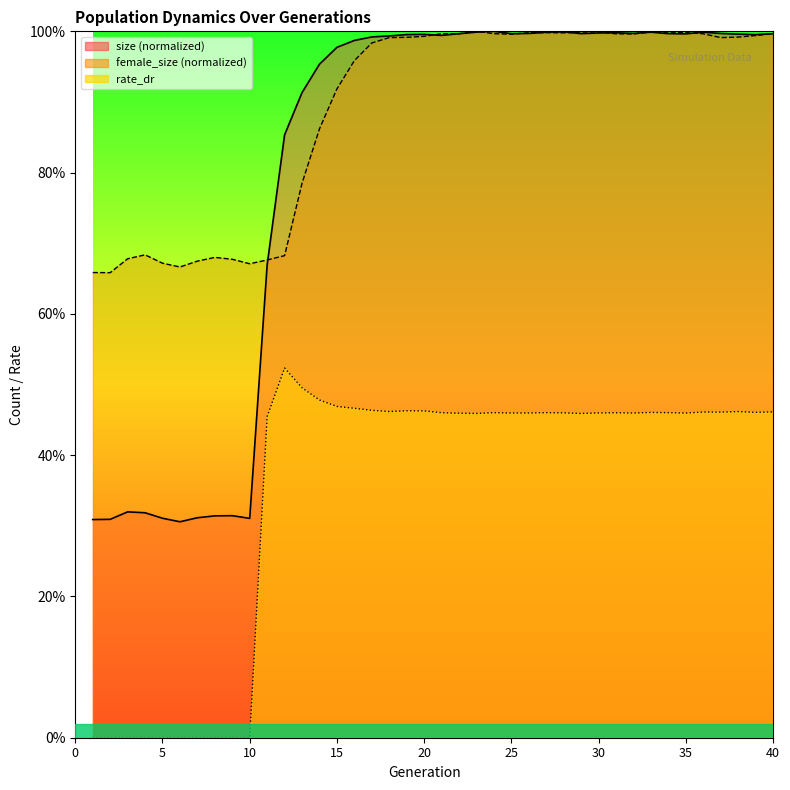

Which category has the lowest value in the rate_dr series?

1